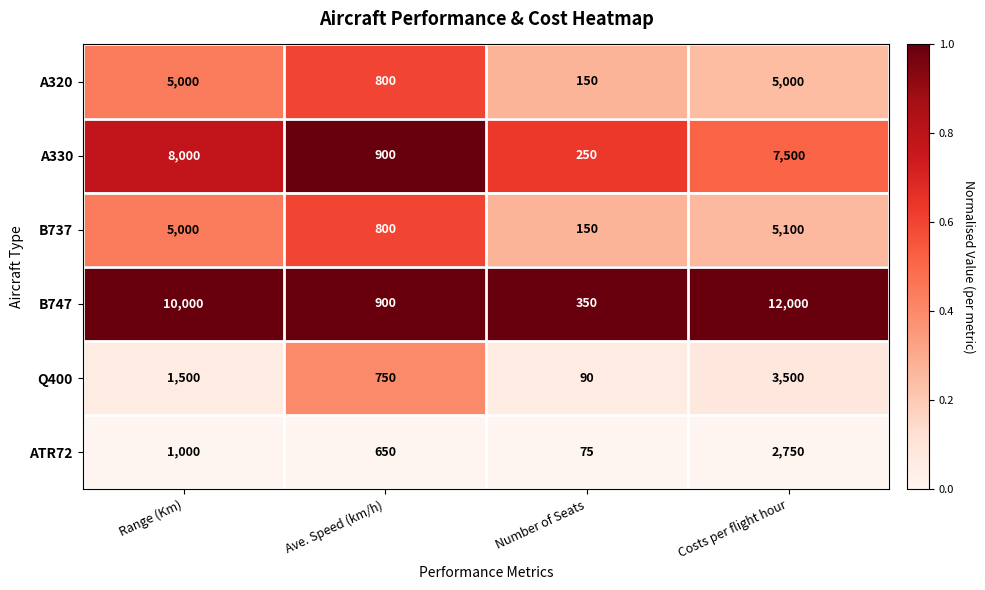

Where is ATR72 nearest to the value 1412?

Range (Km)